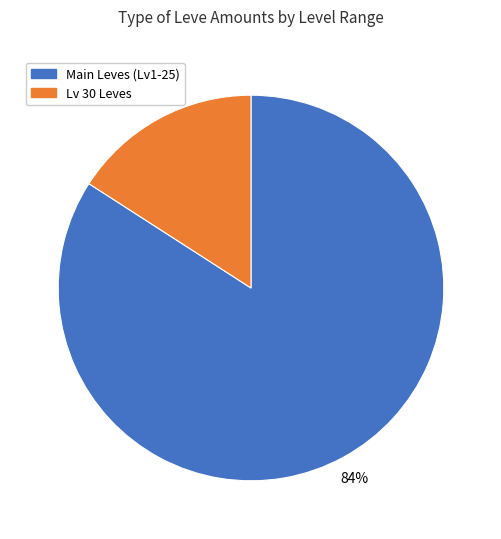

To the nearest percent, what is the average slice percentage?

50%